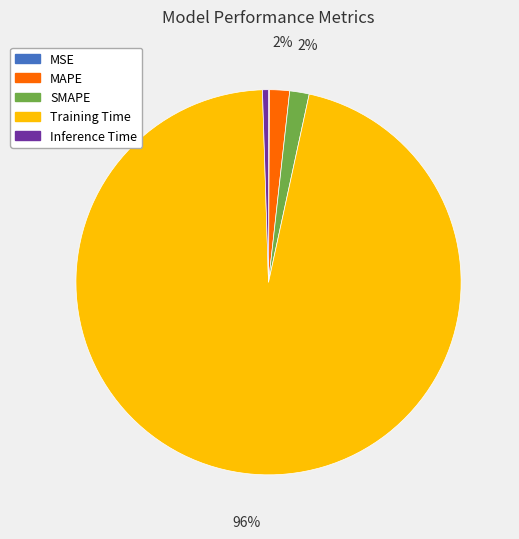

Is it true that Training Time is 96% of the pie?

True